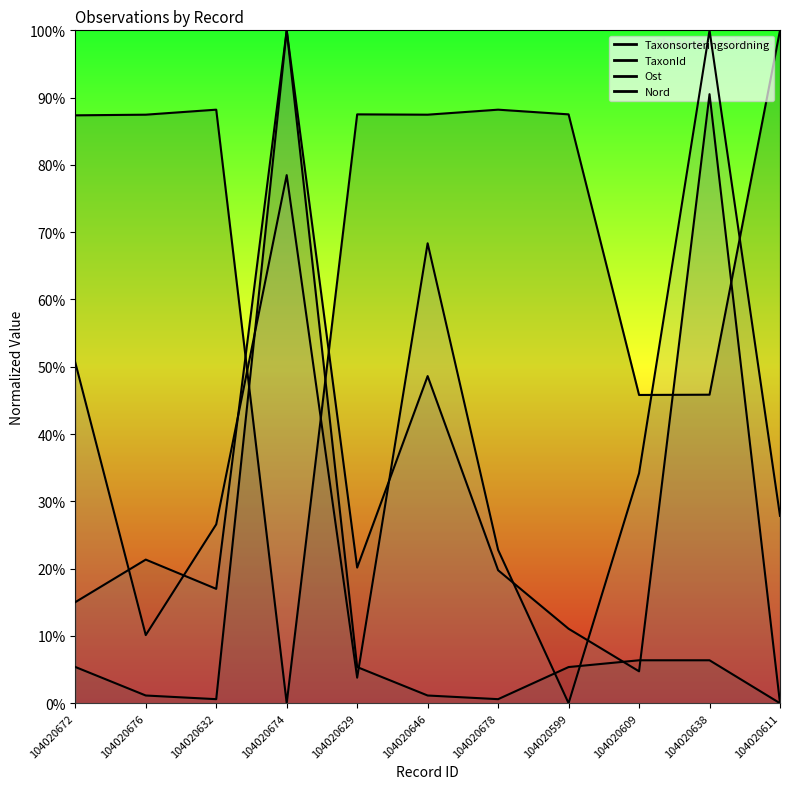

Which category has the lowest value in the Nord series?

104020599